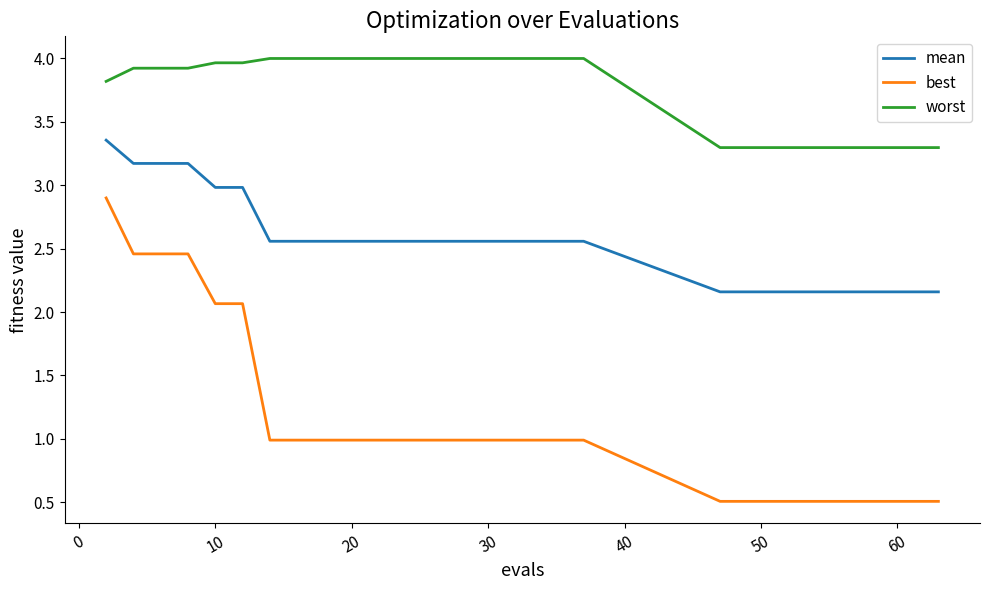

What is the greatest value displayed?

4.0